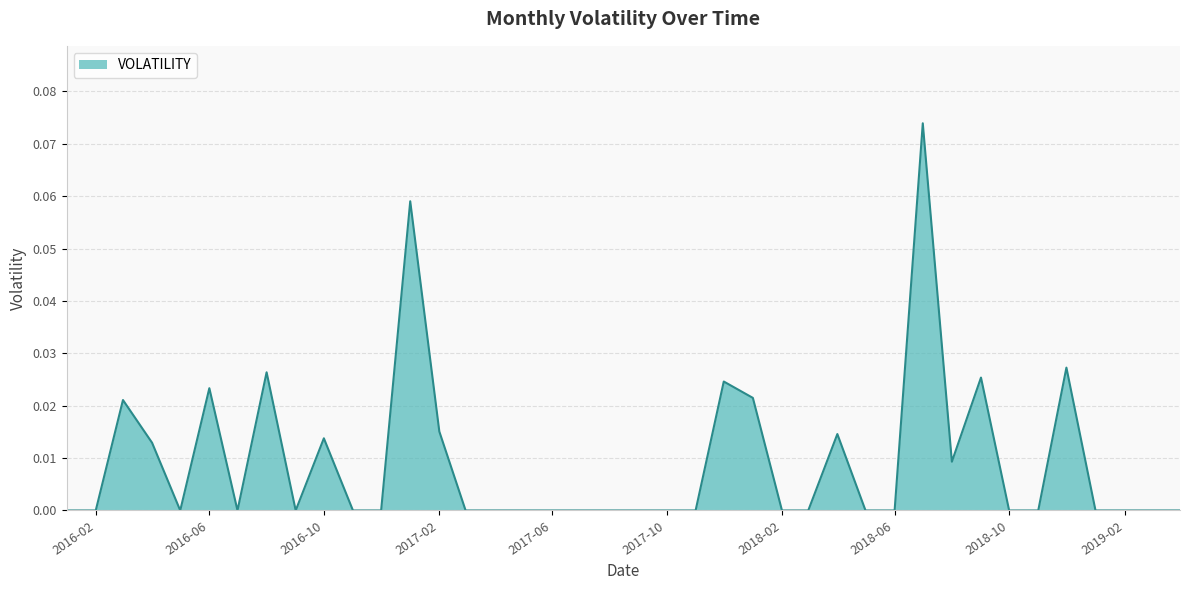

Is it true that the value at 2017-06 is 0.0?

True